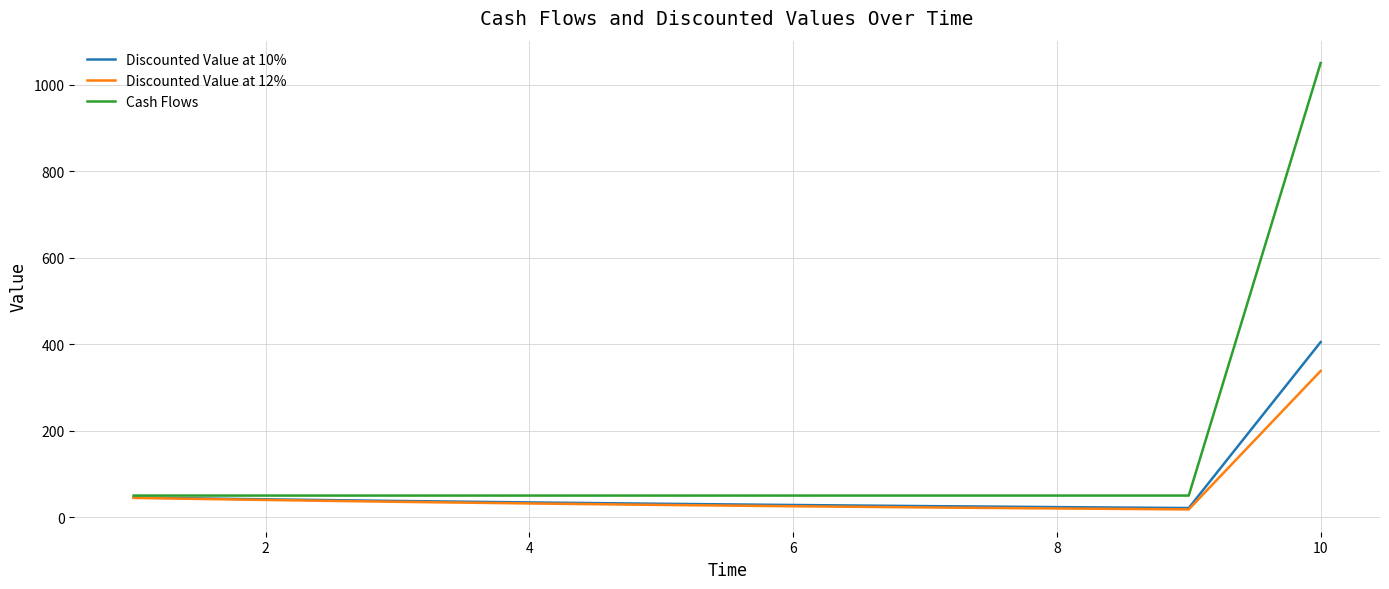

List the series in order of their peak value, lowest first.

Discounted Value at 12%, Discounted Value at 10%, Cash Flows